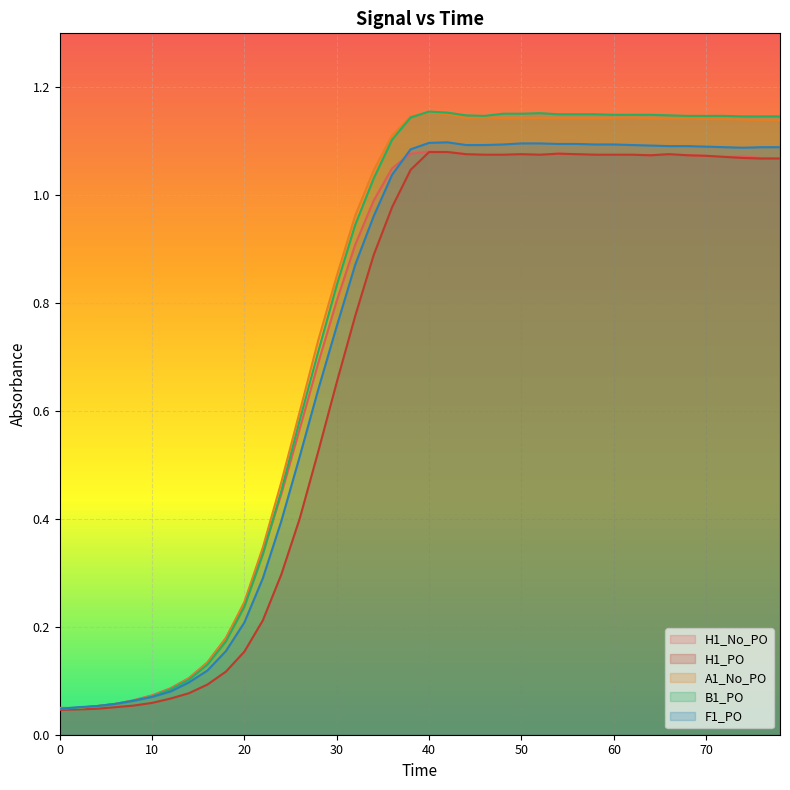

What is the value of the H1_No_PO point at the 30th from the left?

1.1